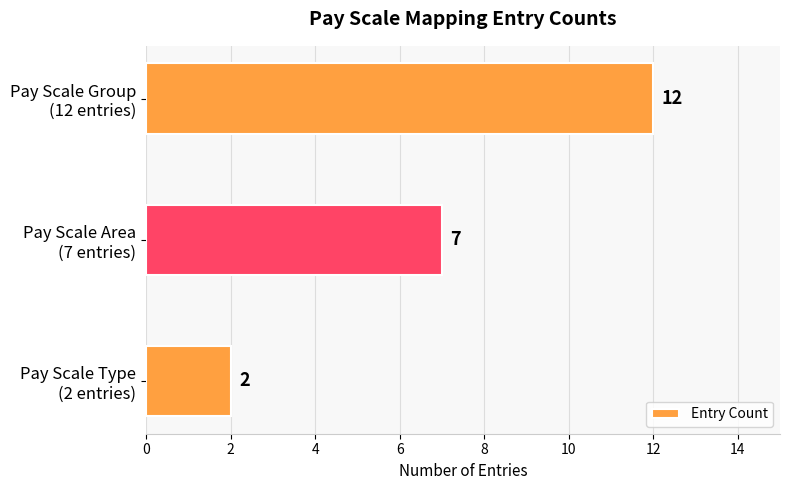

What is the minimum value shown in the chart?

2